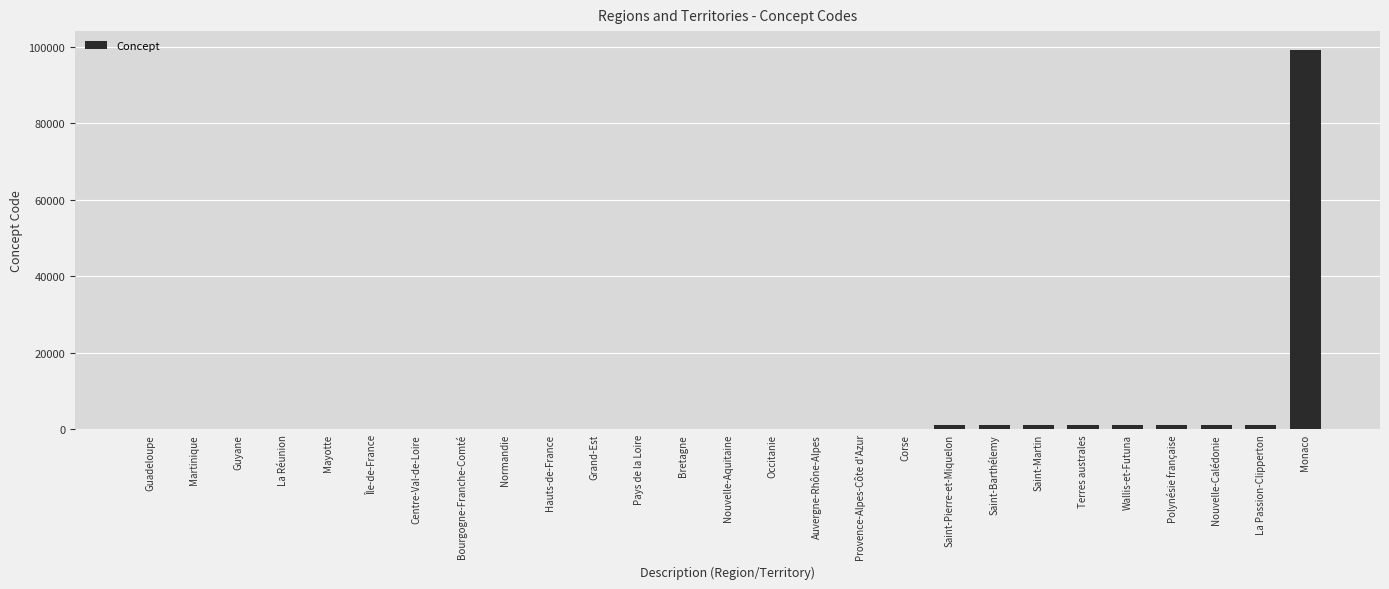

What is the sum of all values?

107711